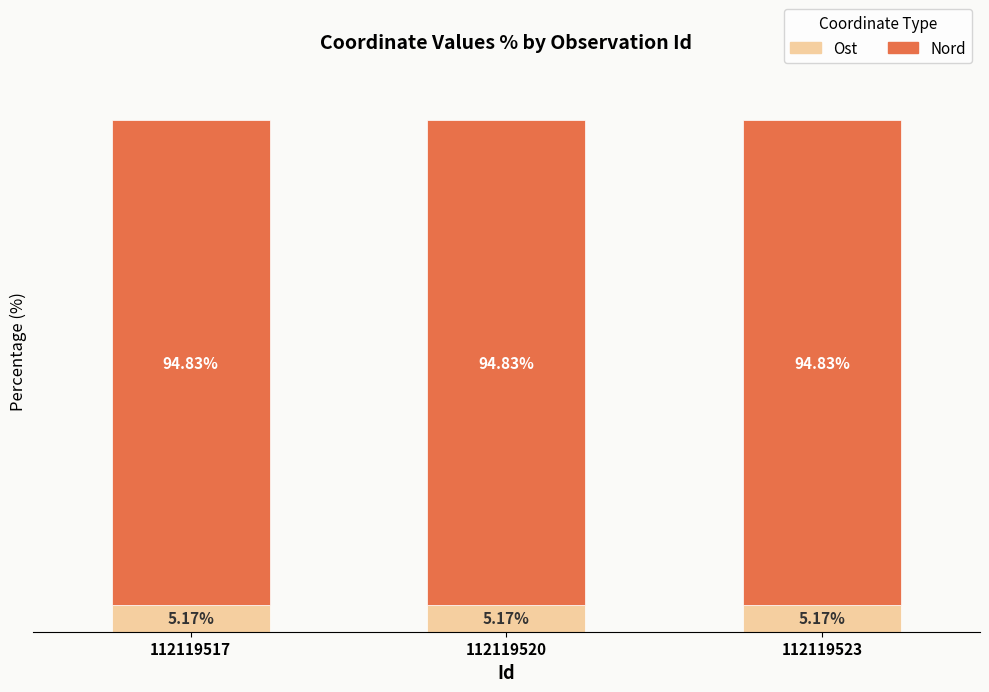

Does the chart contain any negative values?

No